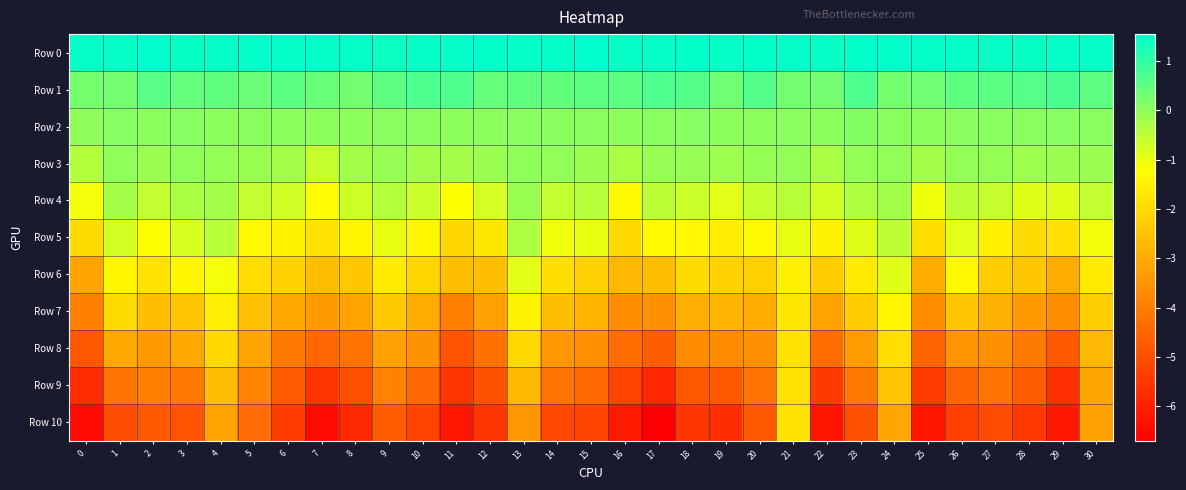

Which series changed the most between 11 and 16?

Row 8